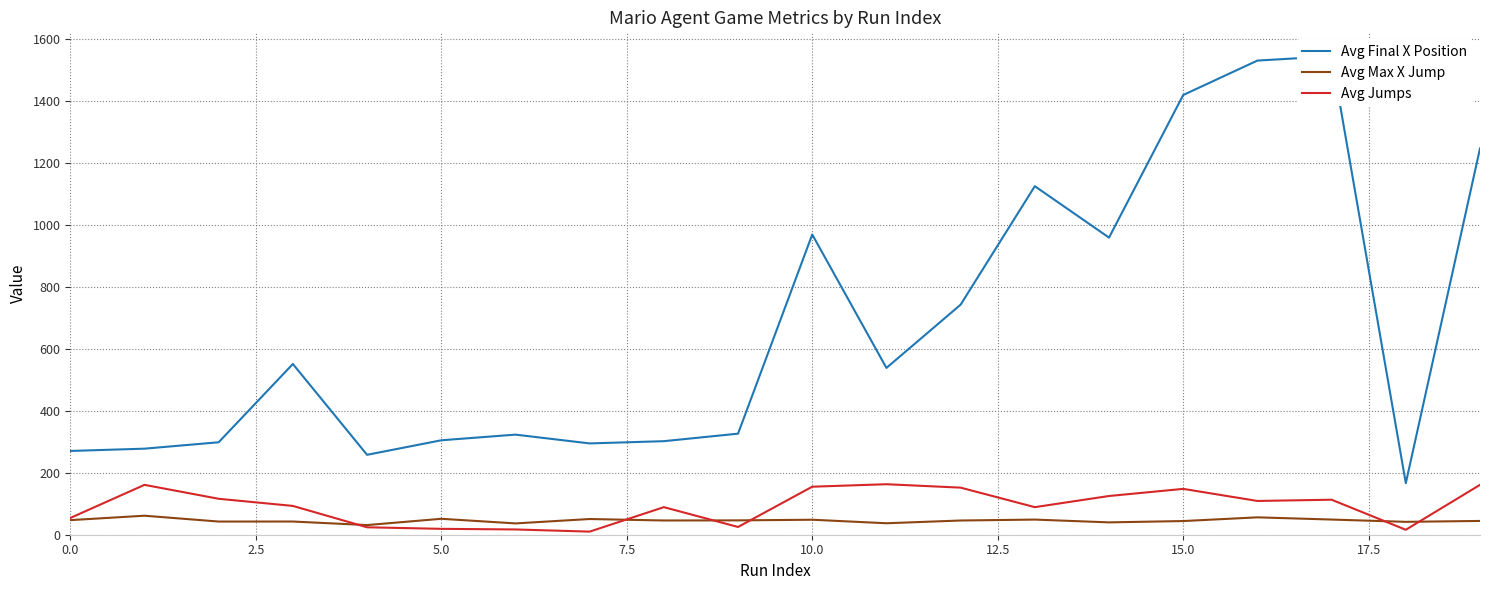

At which category is the sum across all series the highest?

17